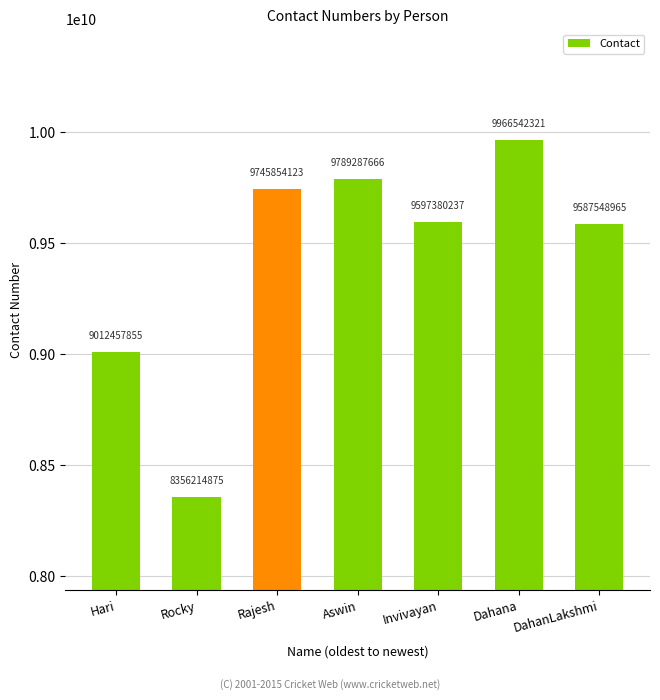

At which category does the chart reach its peak across all series?

Dahana